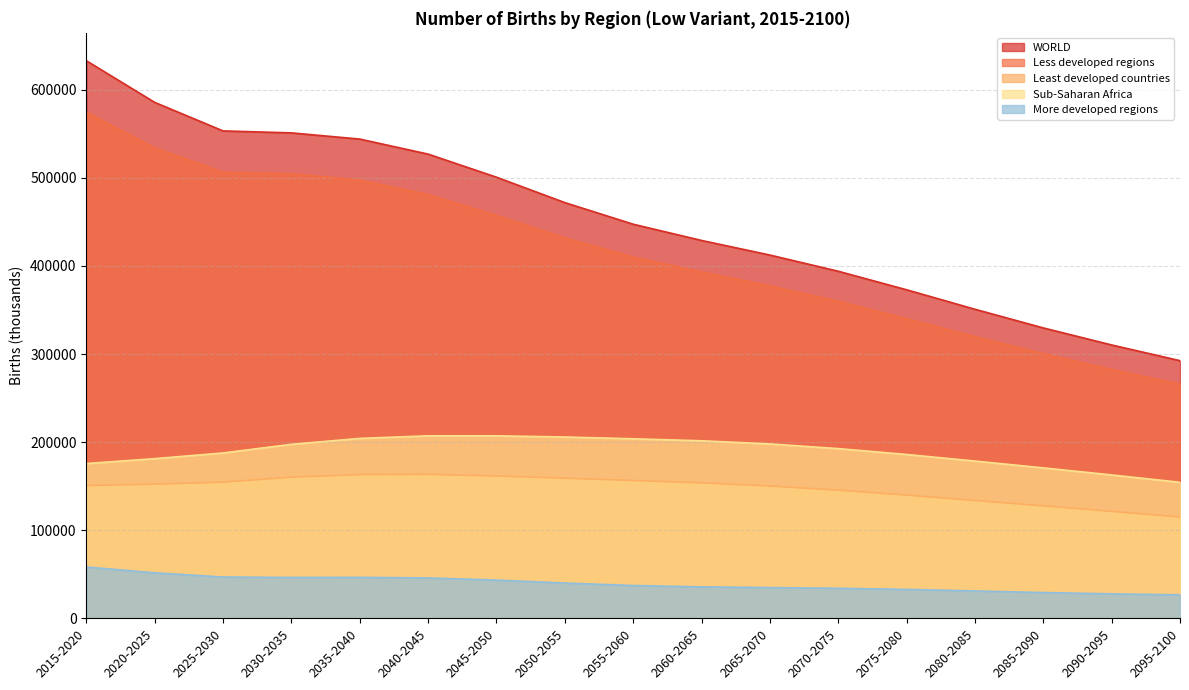

How many lines are shown in the chart?

5